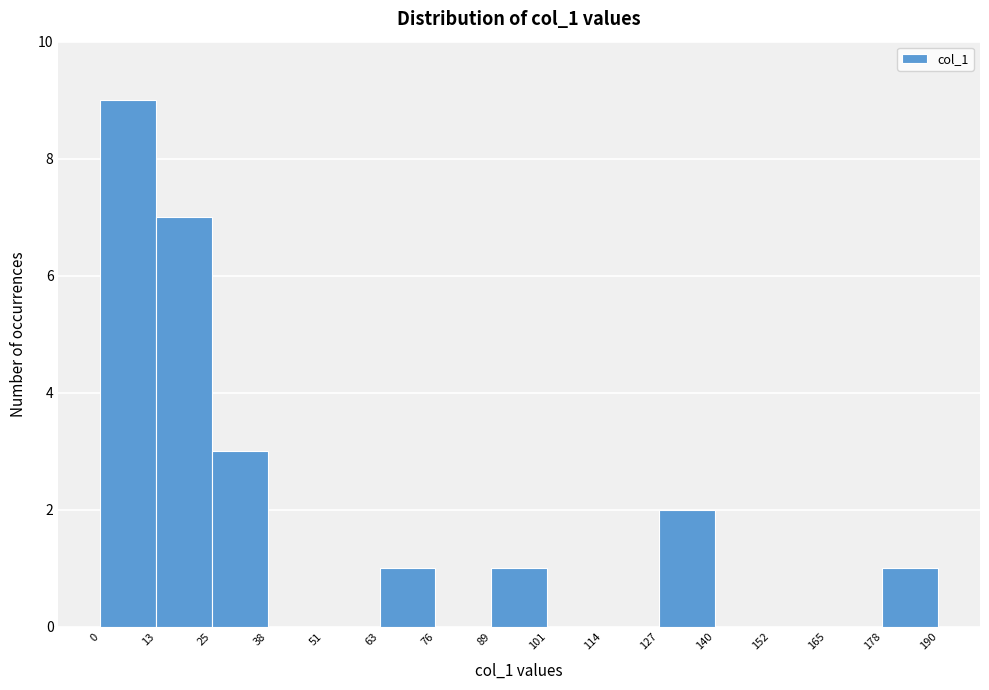

Reading left to right, list every bar in this chart as the range it spans on the x-axis followed by its height. The values are not printed on the chart, so give them approximately, as read against the axis.

0 to 13: 9
13 to 25: 7
25 to 38: 3
38 to 51: 0
51 to 63: 0
63 to 76: 1
76 to 89: 0
89 to 101: 1
101 to 114: 0
114 to 127: 0
127 to 140: 2
140 to 152: 0
152 to 165: 0
165 to 178: 0
178 to 190: 1